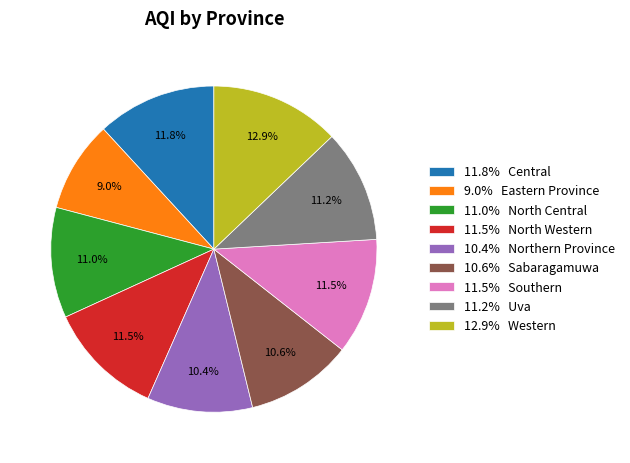

Which category has the biggest portion of the pie?

12.9% Western